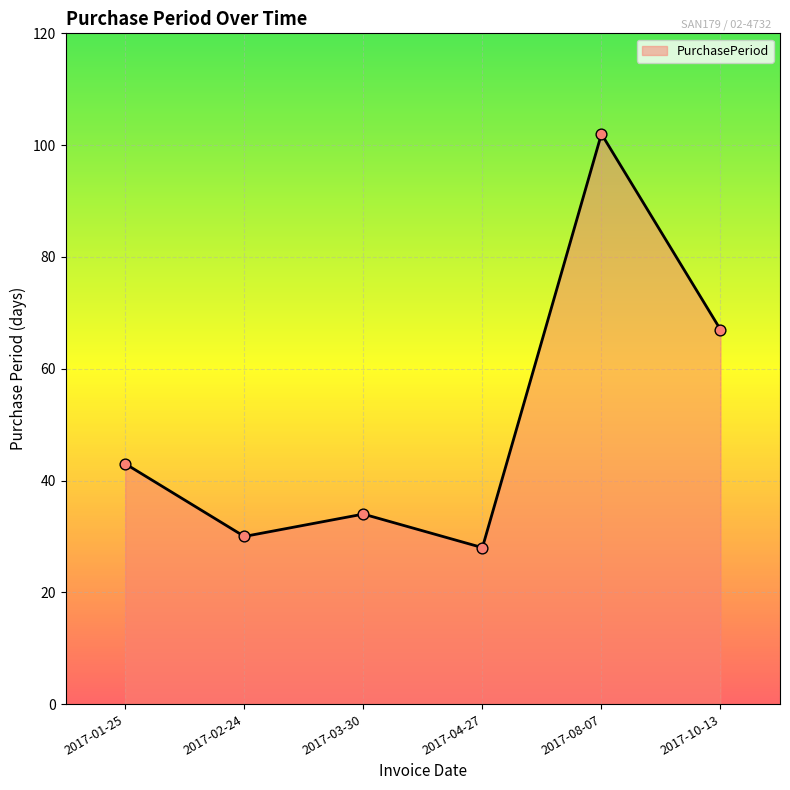

Approximately how many times larger is the value at 2017-10-13 compared to 2017-03-30?

2.0